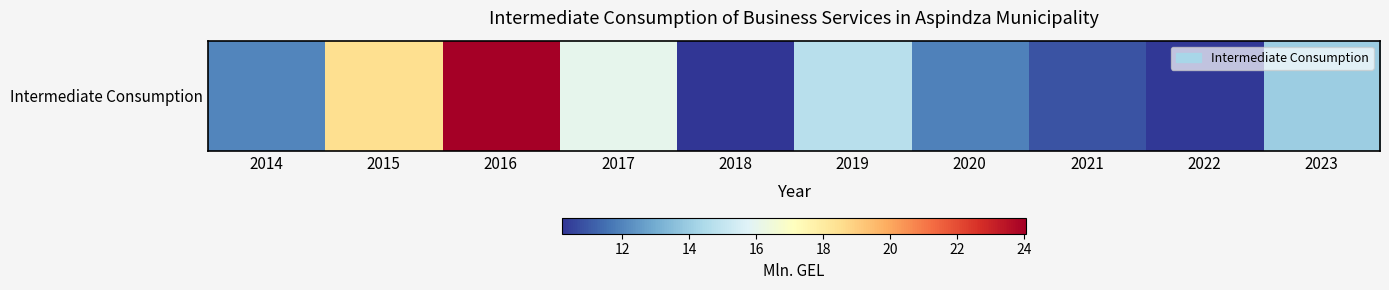

What is the sum of the values at 2015 and 2021?

29.4